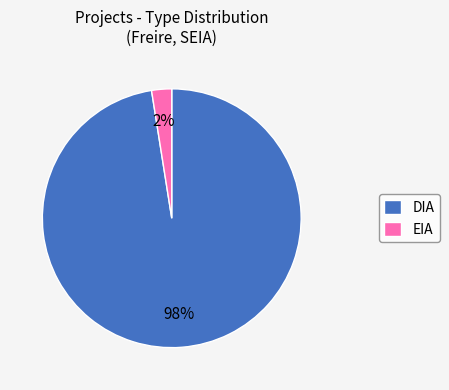

Which has a higher value, DIA or EIA?

DIA